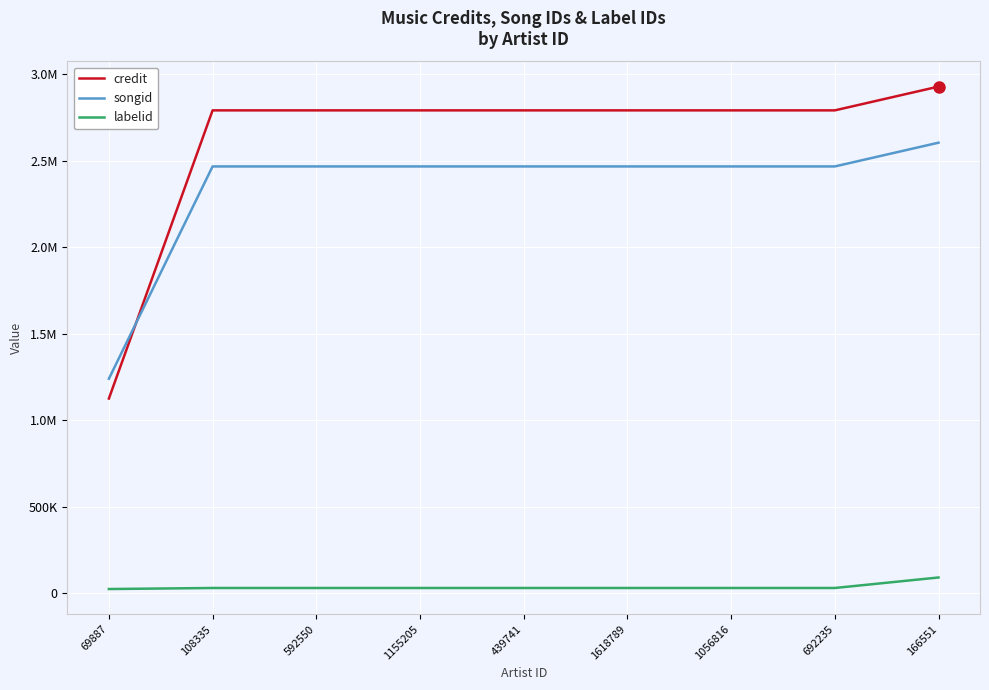

At how many categories does at least one series exceed 599292?

9